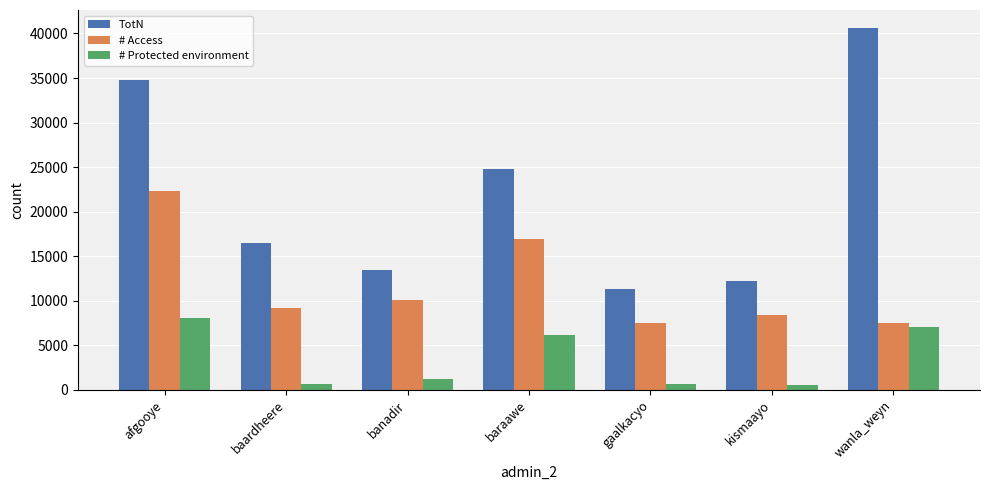

At which category does the chart reach its peak across all series?

wanla_weyn